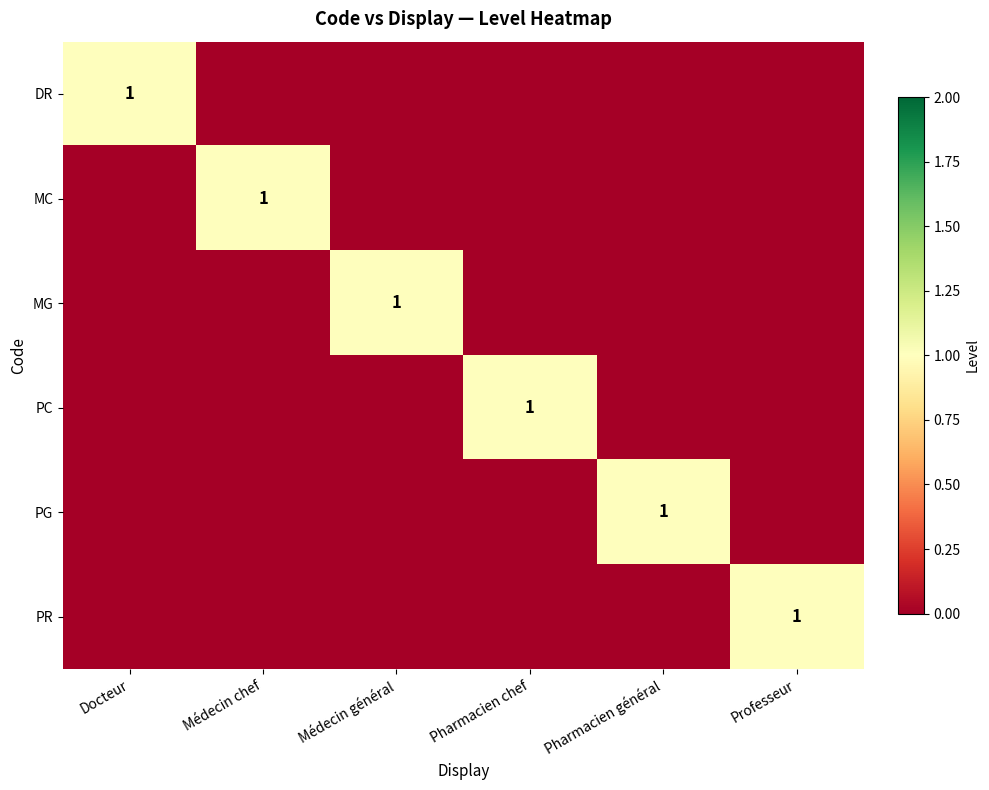

True or false: PC has a value of 1 at Pharmacien chef.

True